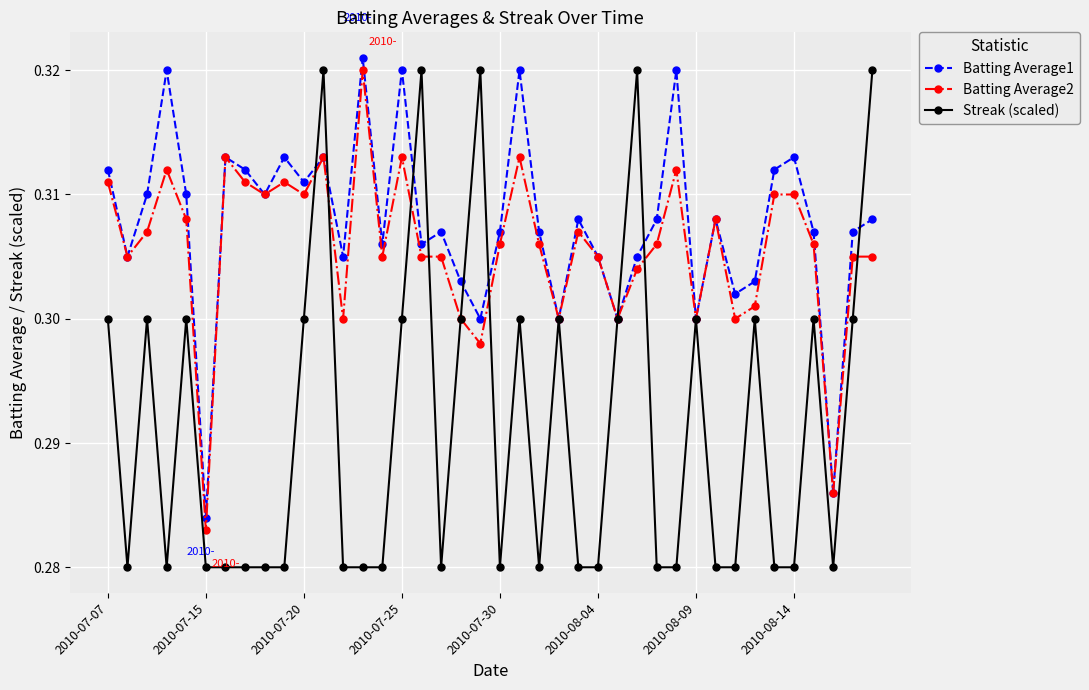

How many interior local valleys does the Batting Average1 series have?

13